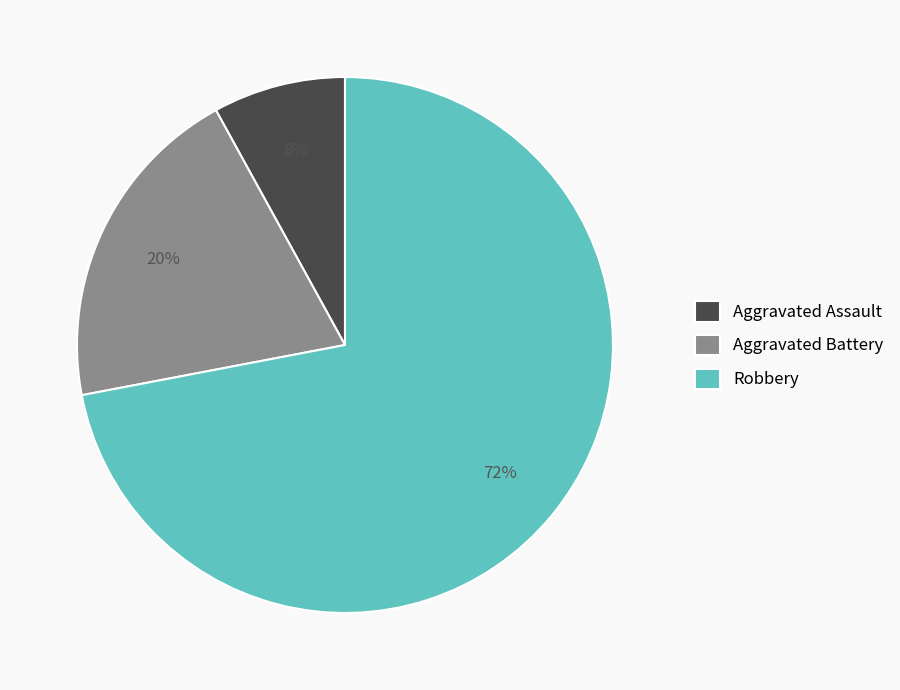

Combined, do Aggravated Battery and Robbery account for over 50%?

Yes